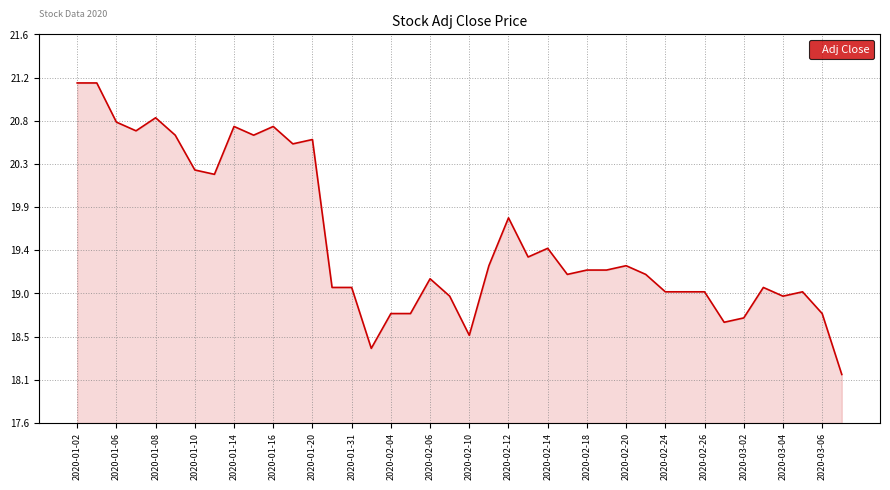

Does the chart display data point markers on the line(s)?

No